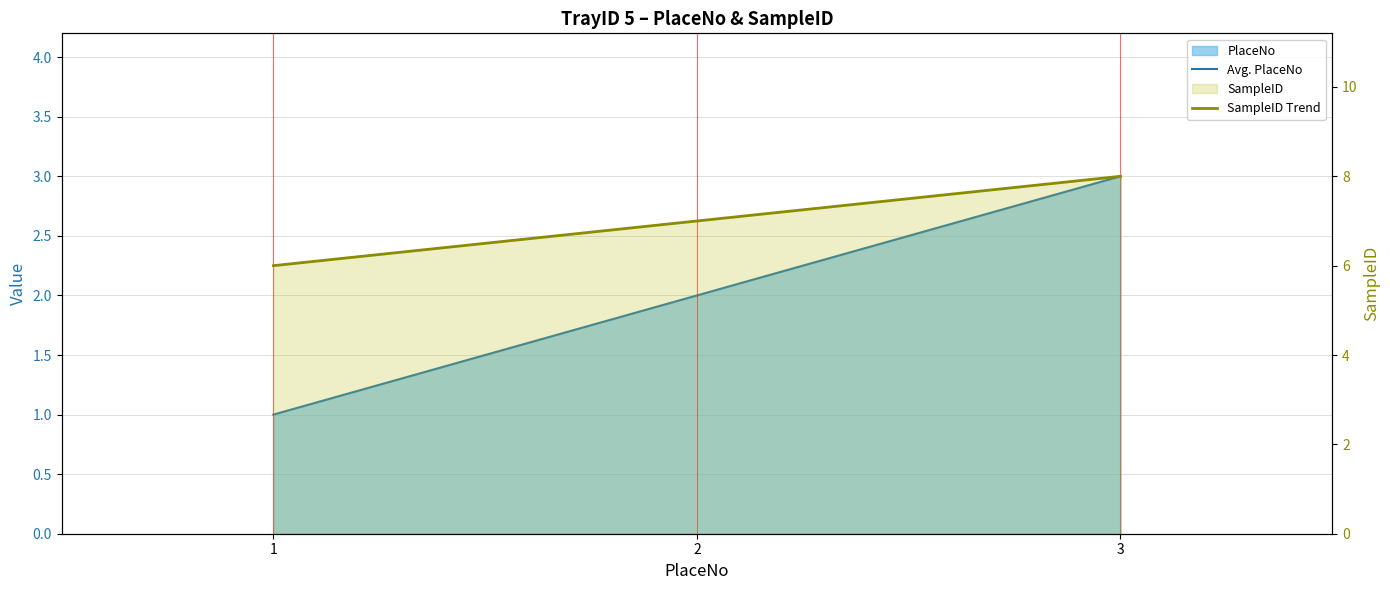

The Avg. PlaceNo series shows 2 at 2. True or false?

True